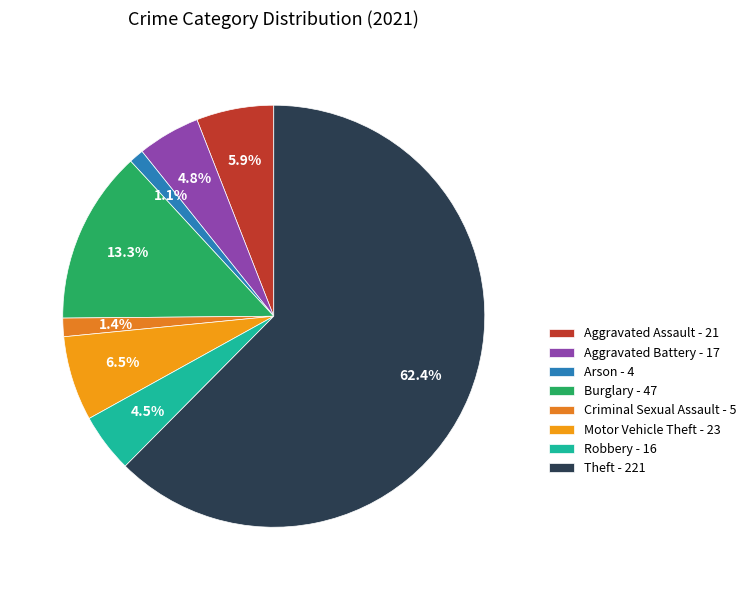

True or false: Burglary accounts for 23% of the total.

False